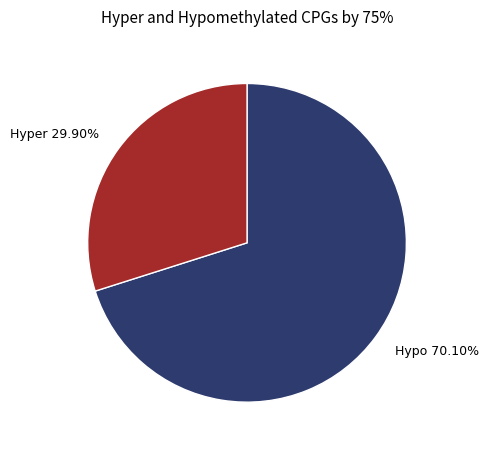

How many slices are in this pie chart?

2